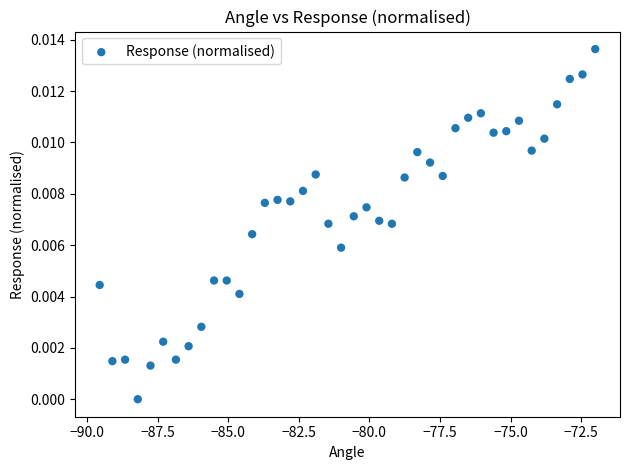

What is the range of X values (max minus min)?

17.6